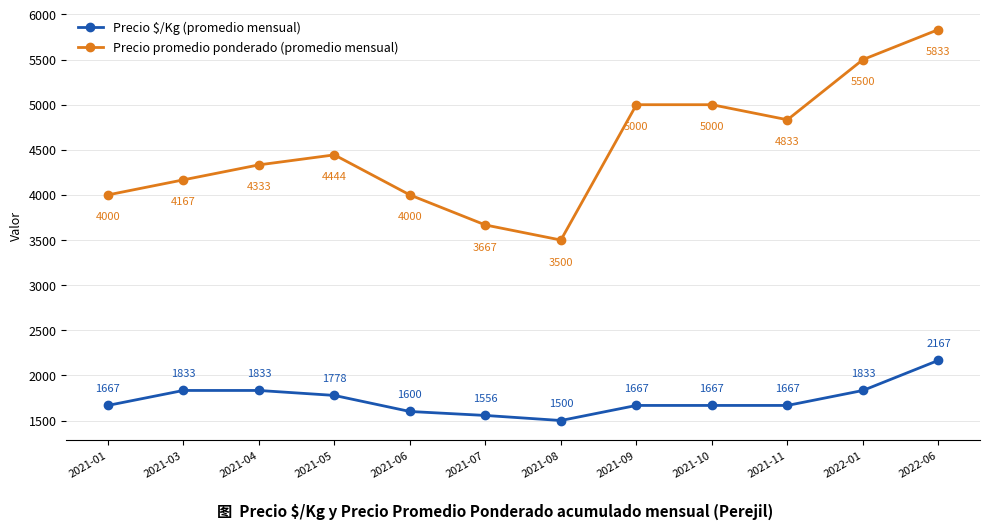

What is the total value across all series at 2021-09?

6667